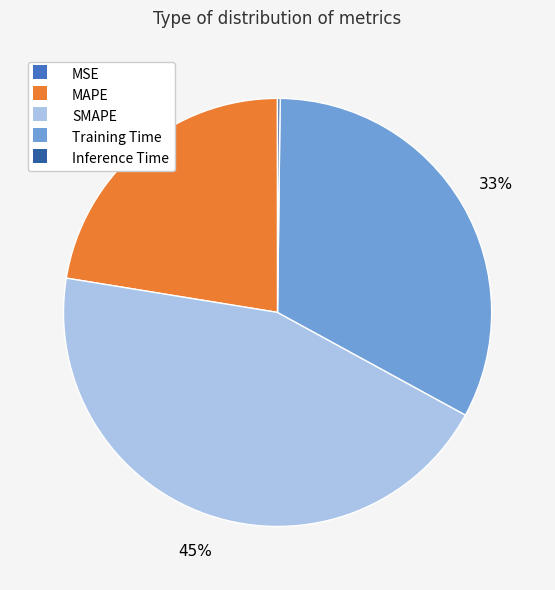

Is it true that SMAPE is 45% of the pie?

True